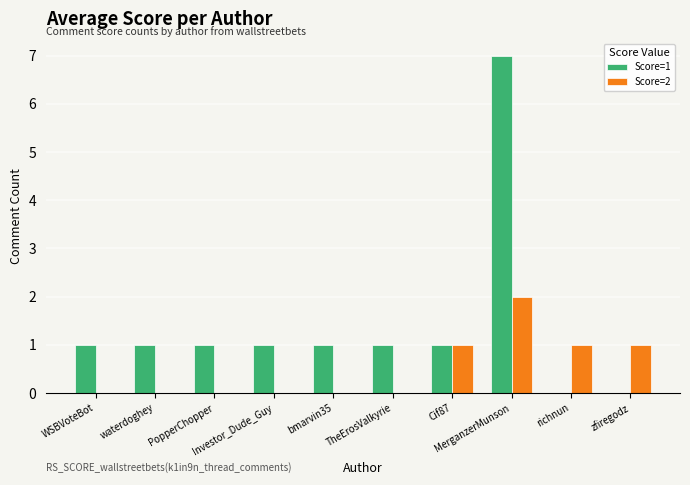

What is the greatest value displayed?

7